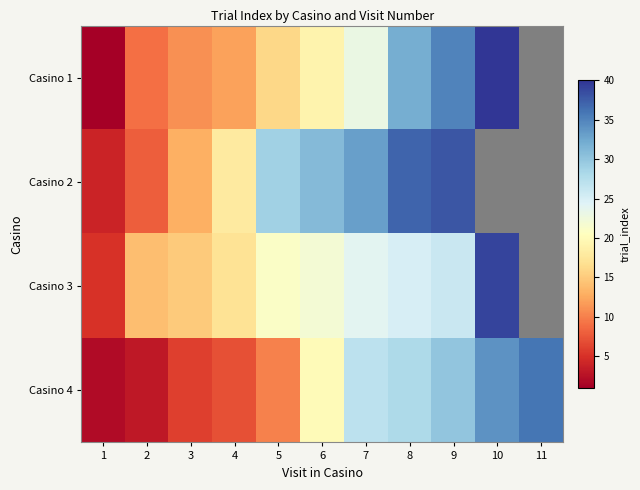

What is the average value of the 2 series?

21